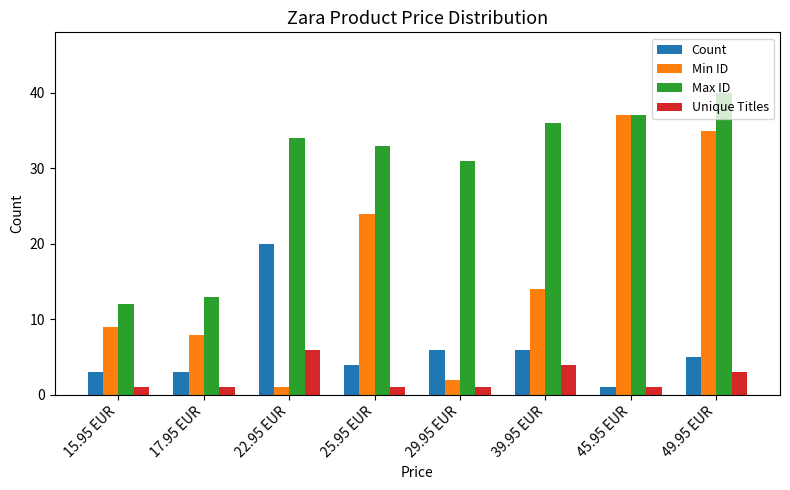

What is the highest value of the Unique Titles series?

6